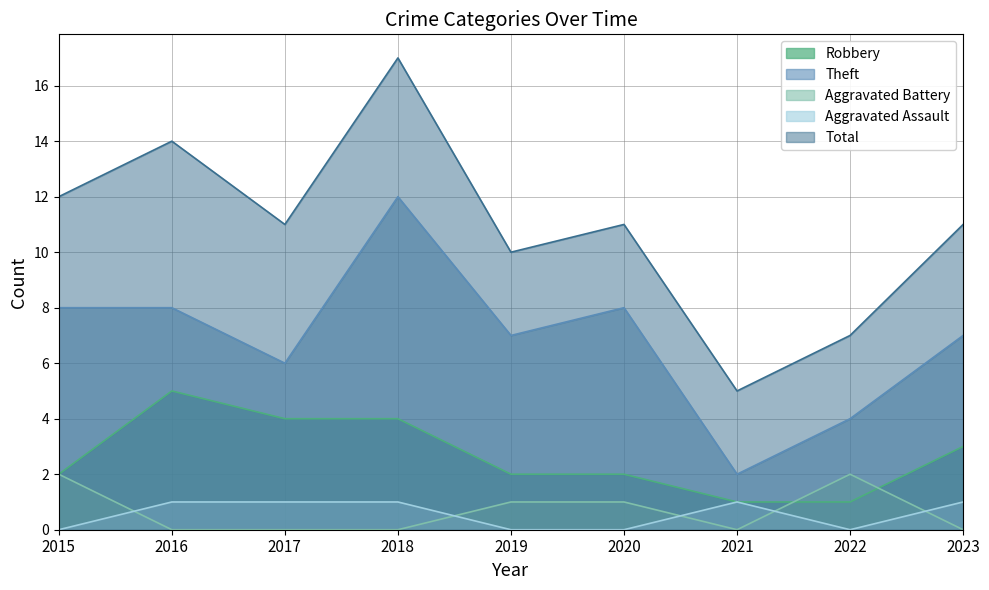

True or false: Robbery has a value of 6 at 2018.

False